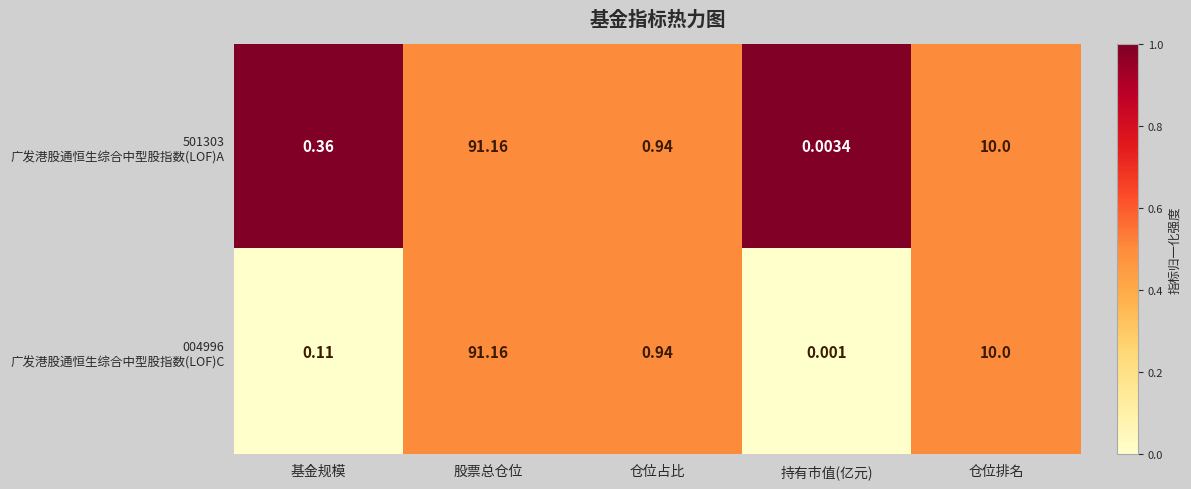

At which category is the sum across all series the highest?

股票总仓位